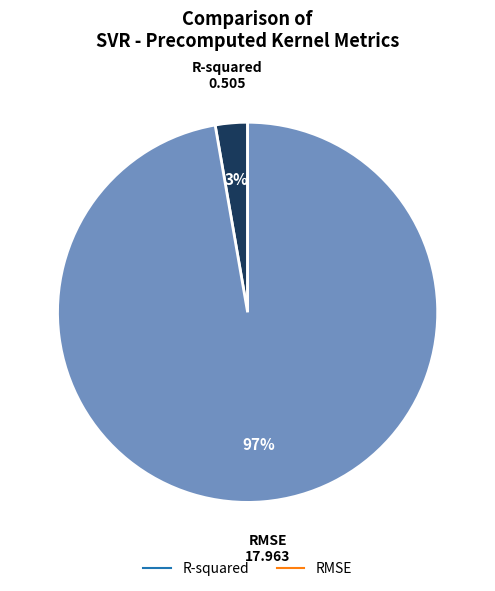

Which category has the biggest portion of the pie?

RMSE